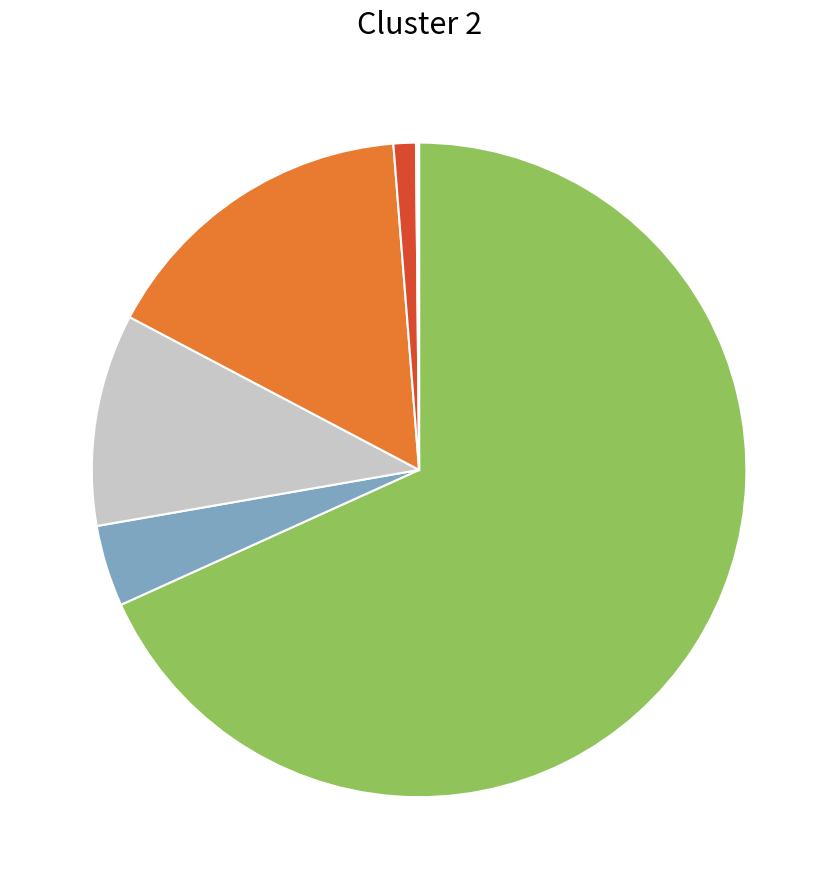

Does any single category account for the majority?

Yes